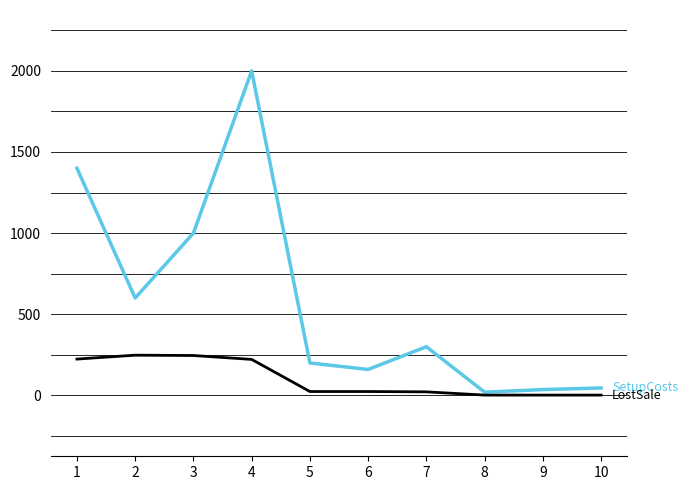

What is the greatest value displayed?

2000